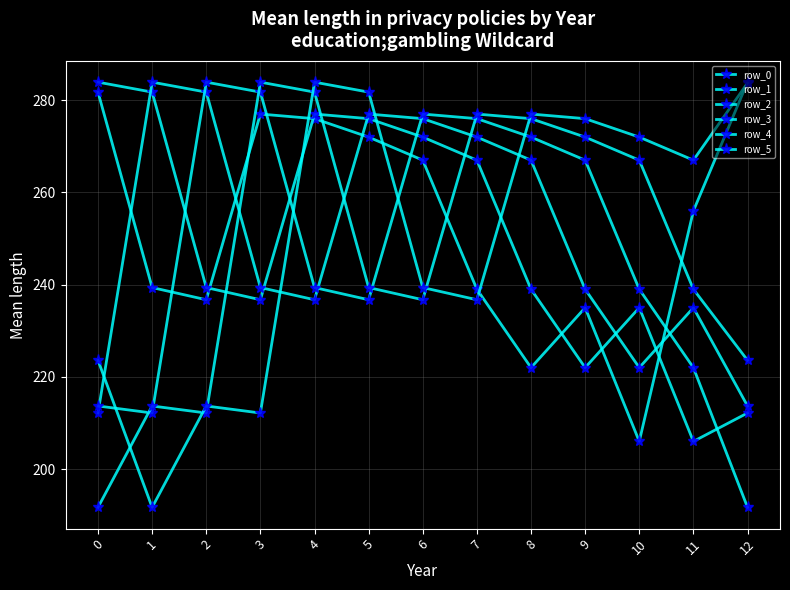

Count the number of categories in the chart.

13